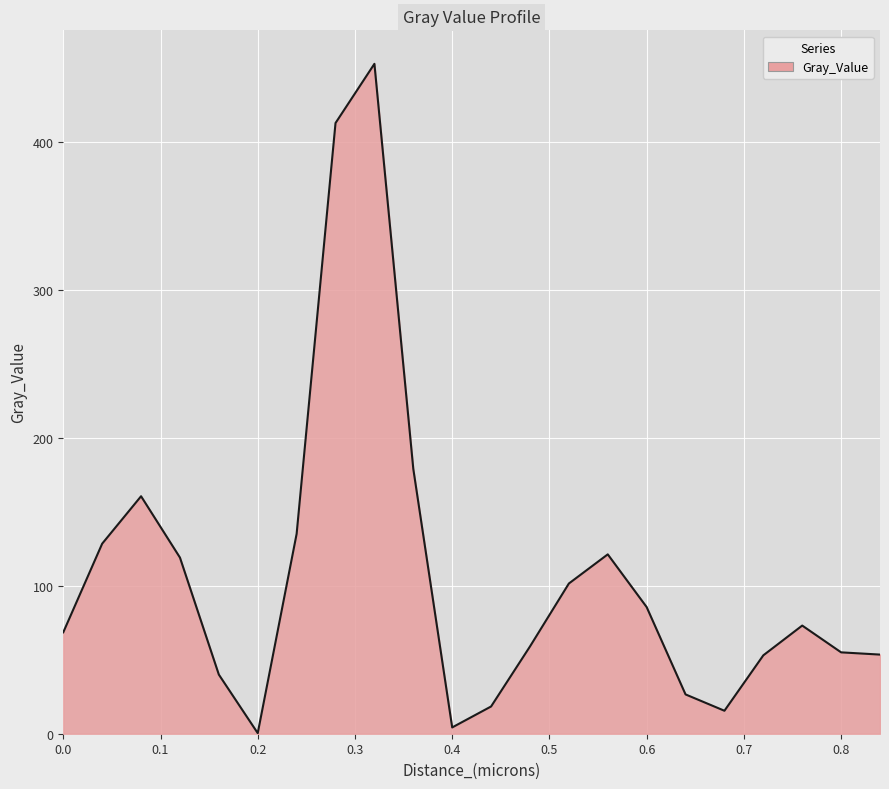

What is the difference between the maximum and minimum values?

452.6